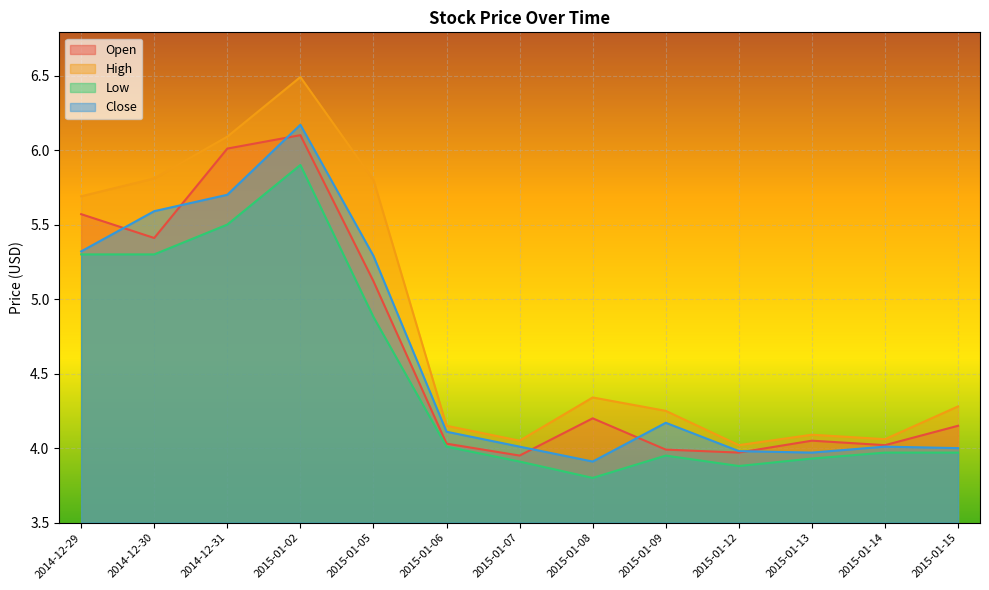

What is the sum of all Close values?

60.2